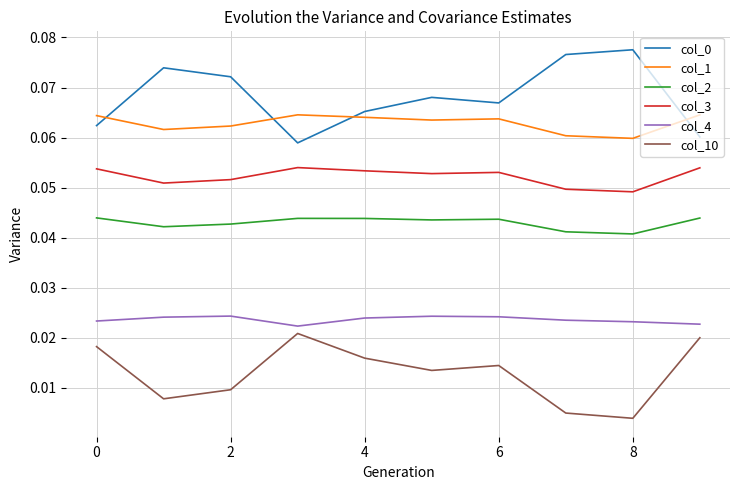

True or false: col_1 and col_3 cross at least once.

False